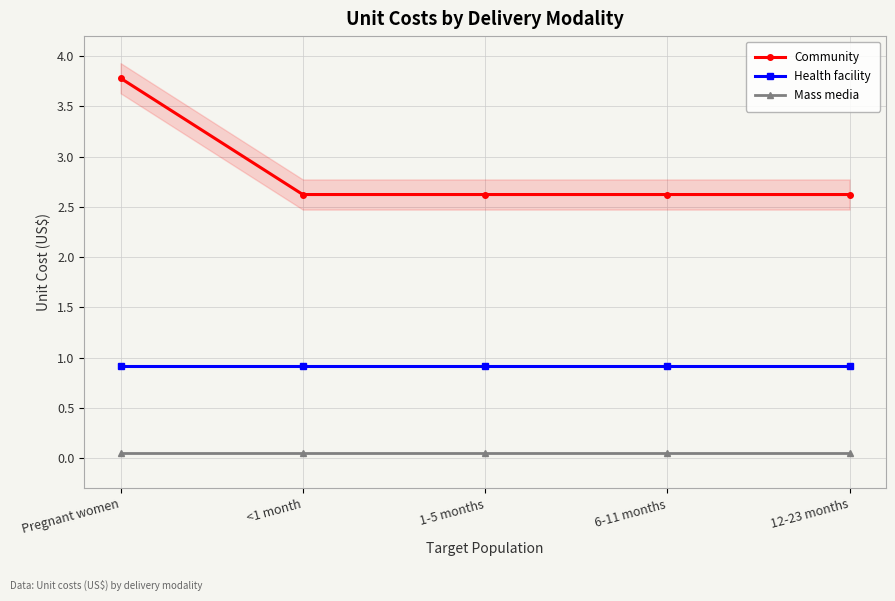

Between 1-5 months and 6-11 months, which series saw the biggest shift?

Community